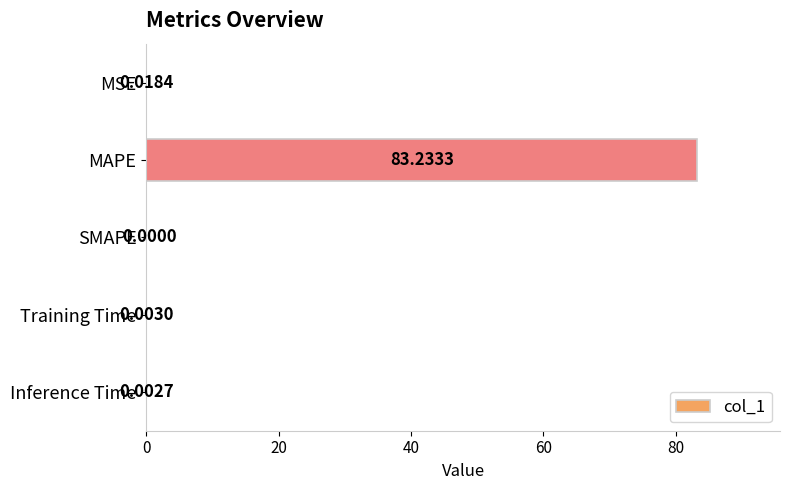

What is the change in value from MAPE to Inference Time?

-83.2